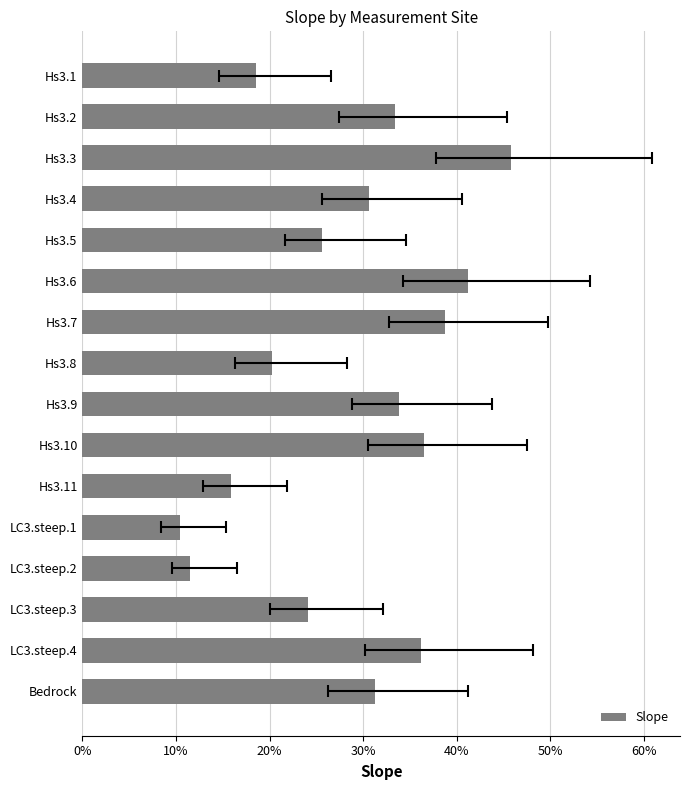

What is the minimum value shown in the chart?

0.1